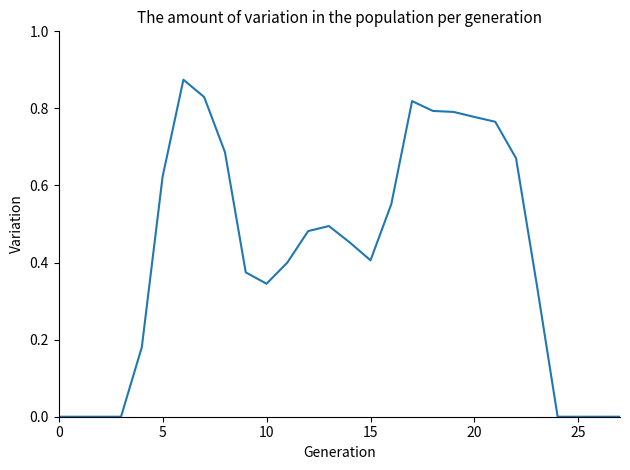

How many series are shown in this chart?

1